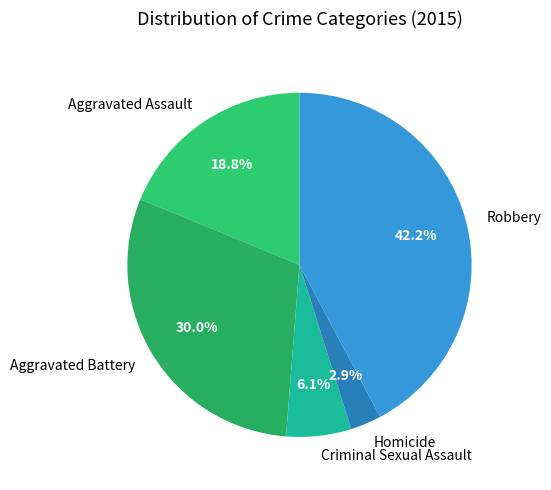

To the nearest percent, what portion does Homicide represent?

3%